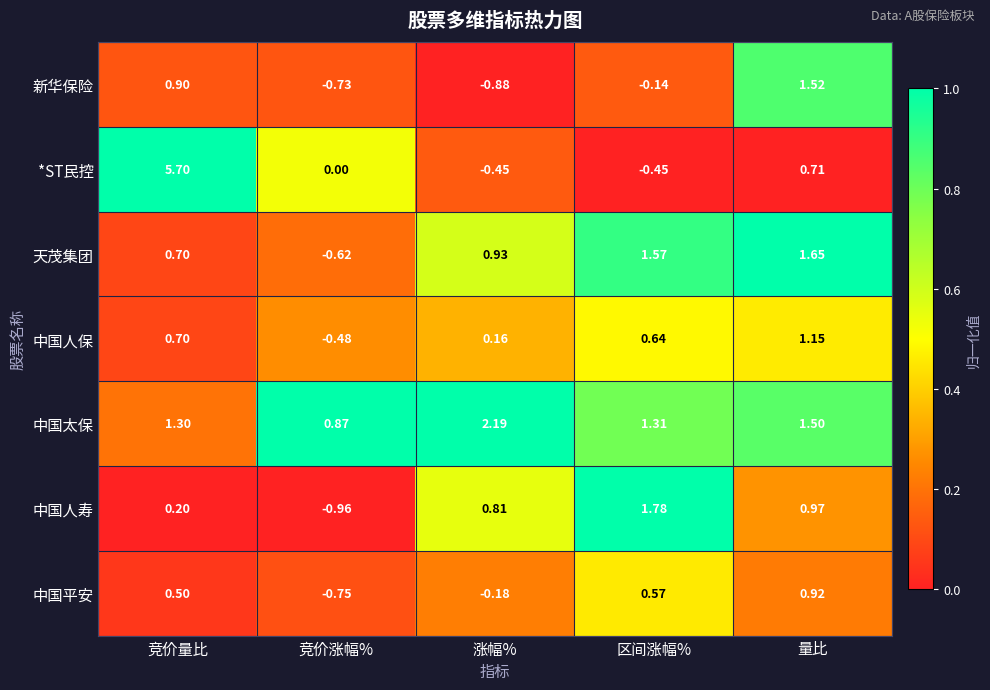

At which label is 天茂集团 closest to 0?

竞价涨幅%